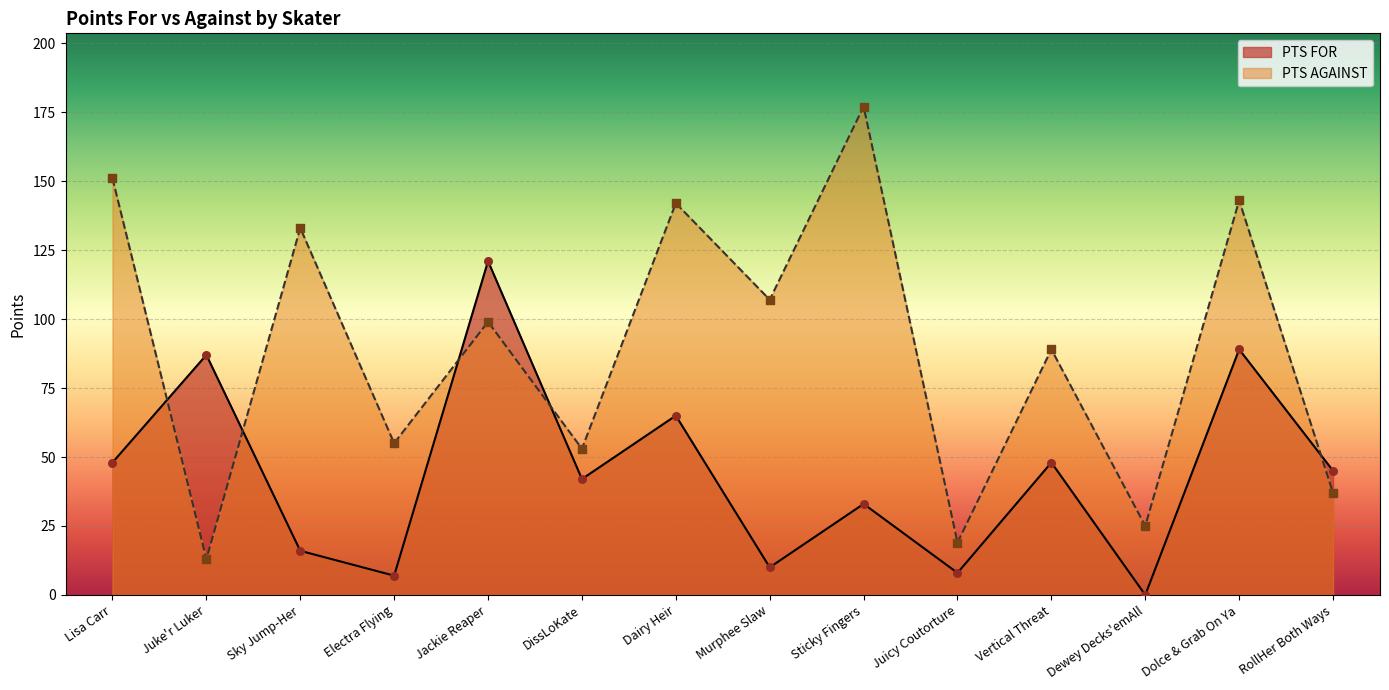

Is the value of PTS FOR at Dairy Heir greater than the value of PTS AGAINST at Sky Jump-Her?

No